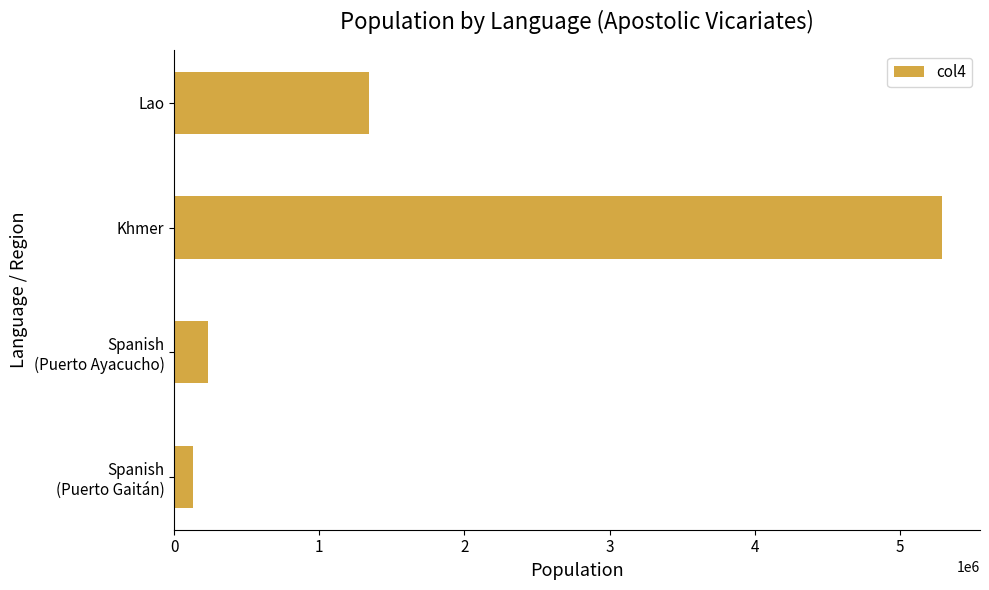

What is the difference between the second highest and second lowest values?

1115560